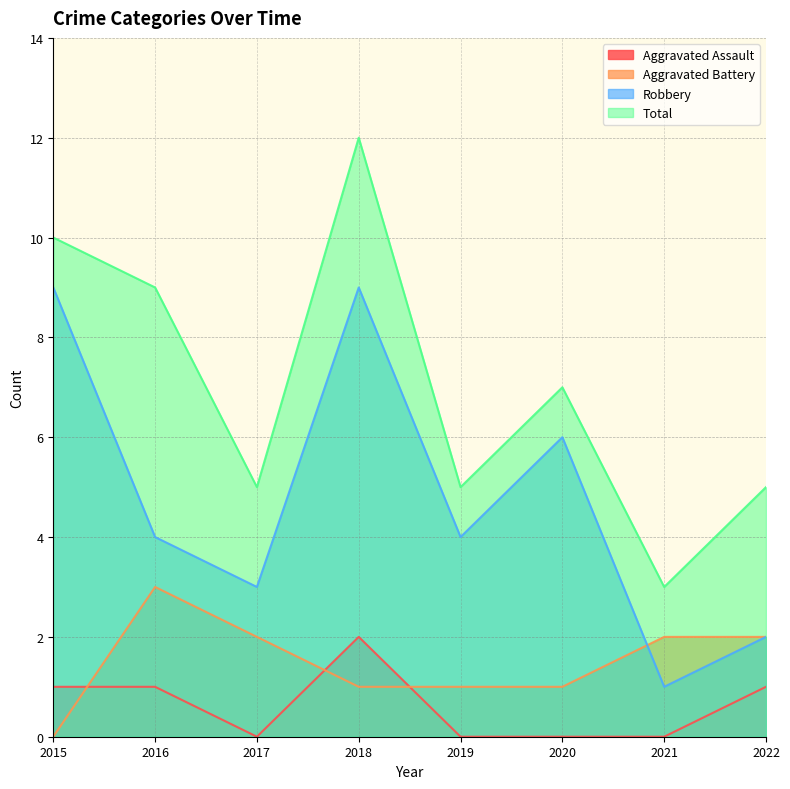

Reading left to right, transcribe all the data shown in this chart.

Aggravated Assault: 1	1	0	2	0	0	0	1
Aggravated Battery: 0	3	2	1	1	1	2	2
Robbery: 9	4	3	9	4	6	1	2
Total: 10	9	5	12	5	7	3	5